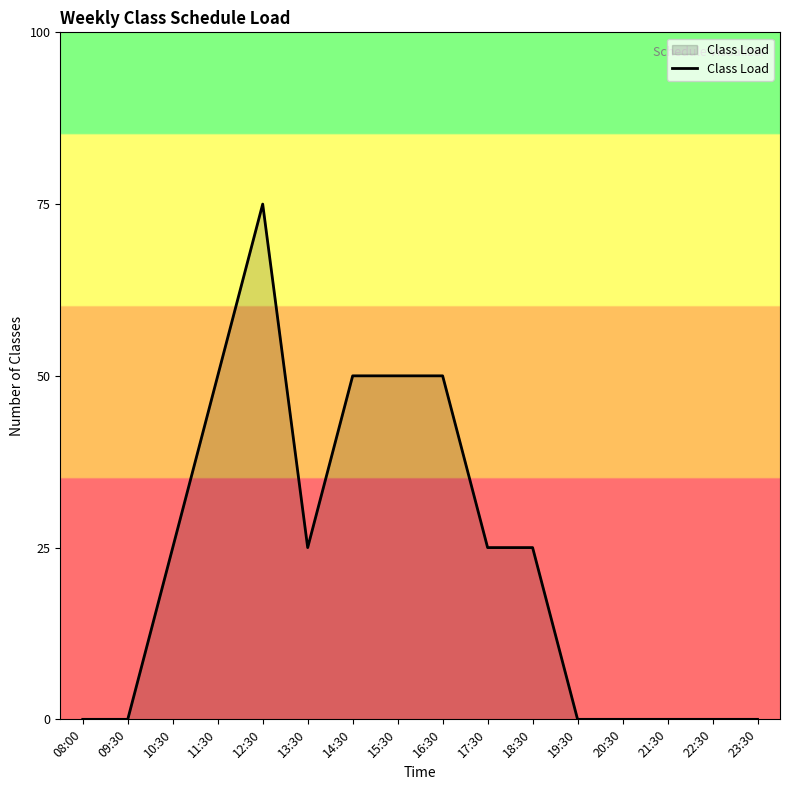

Does the chart have visible grid lines?

No